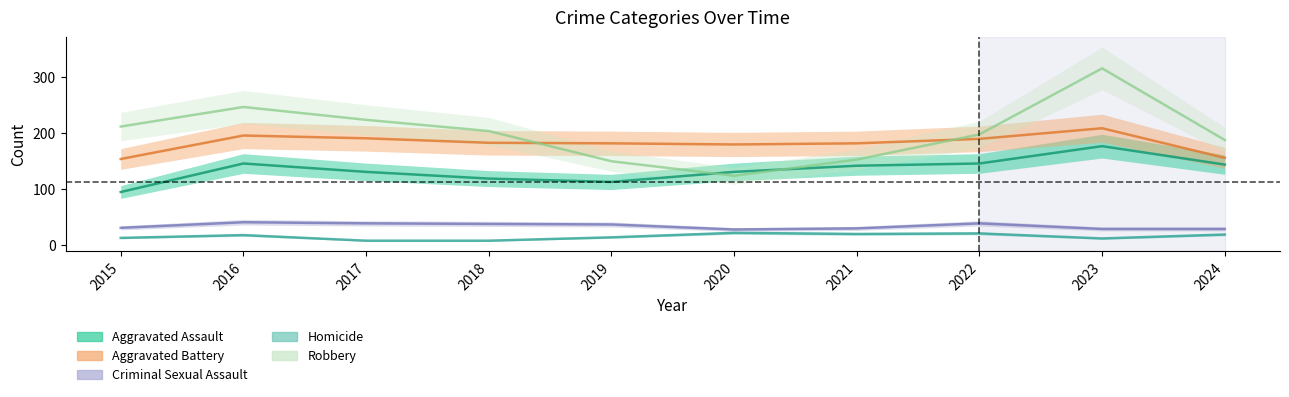

True or false: Aggravated Assault and Robbery intersect in this chart.

True